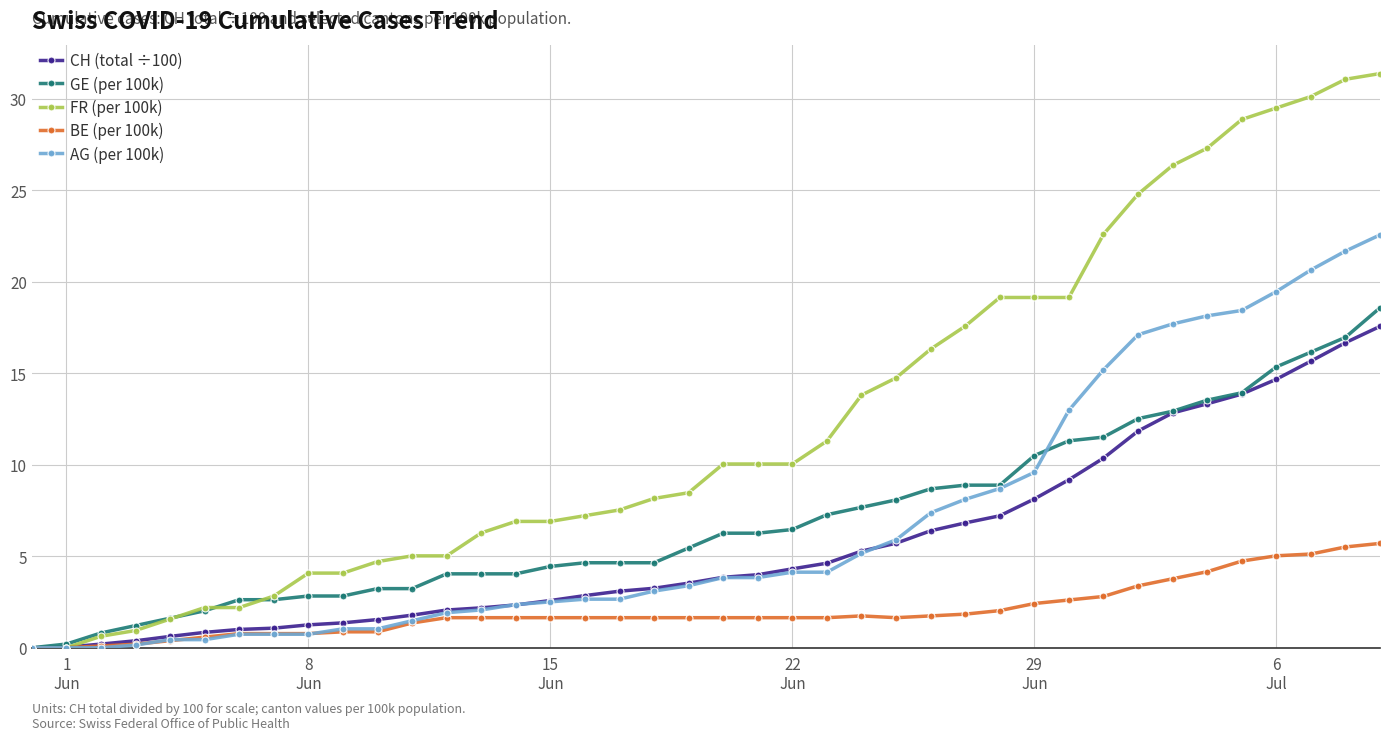

Does the chart have visible grid lines?

Yes